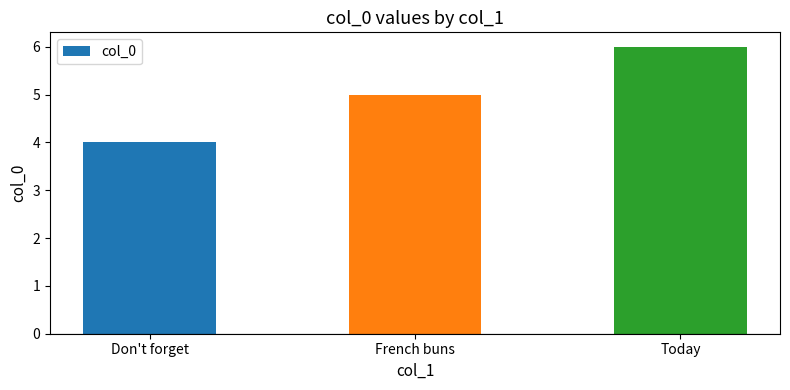

True or false: the data shows 6 at Today.

True